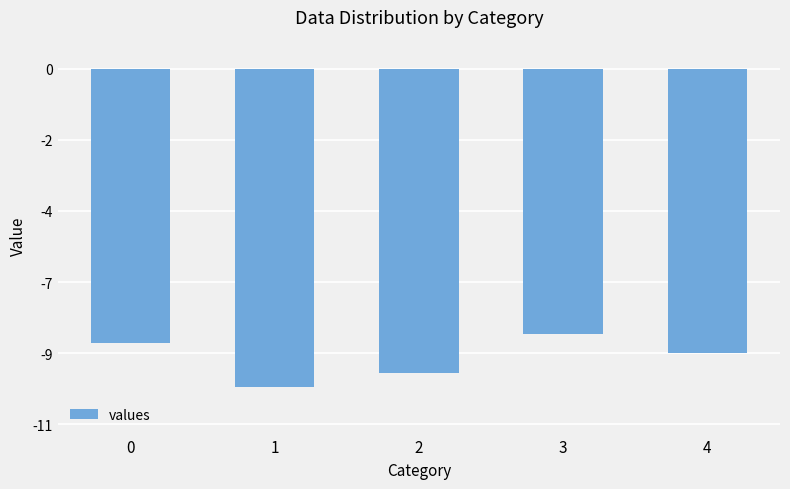

Which has a higher value, 0 or 3?

3